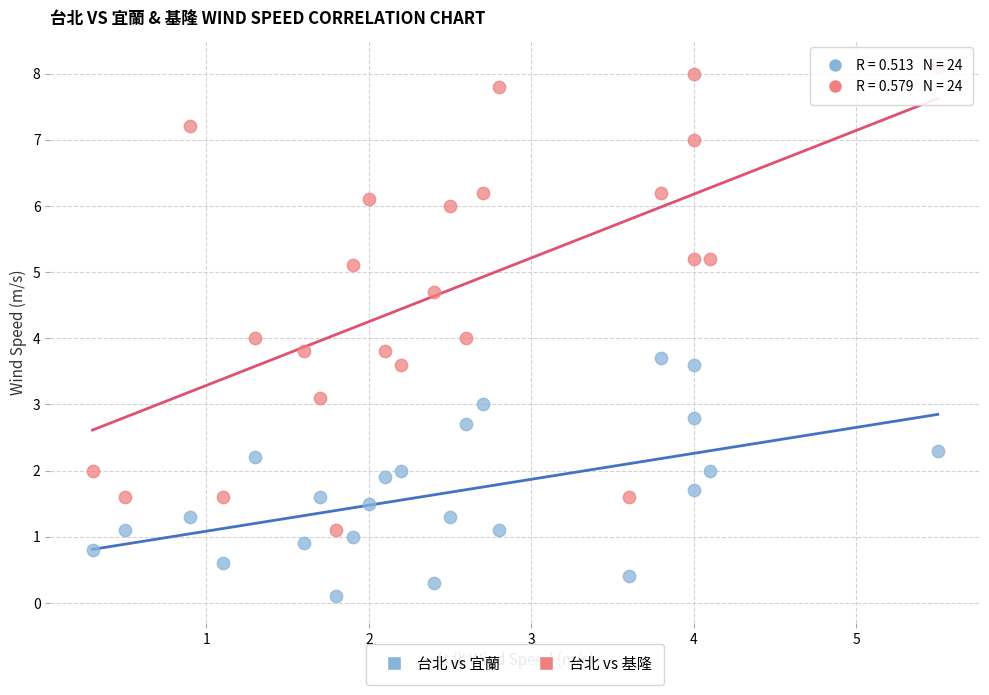

Across all data points, what is the range of X values (max minus min)?

5.2